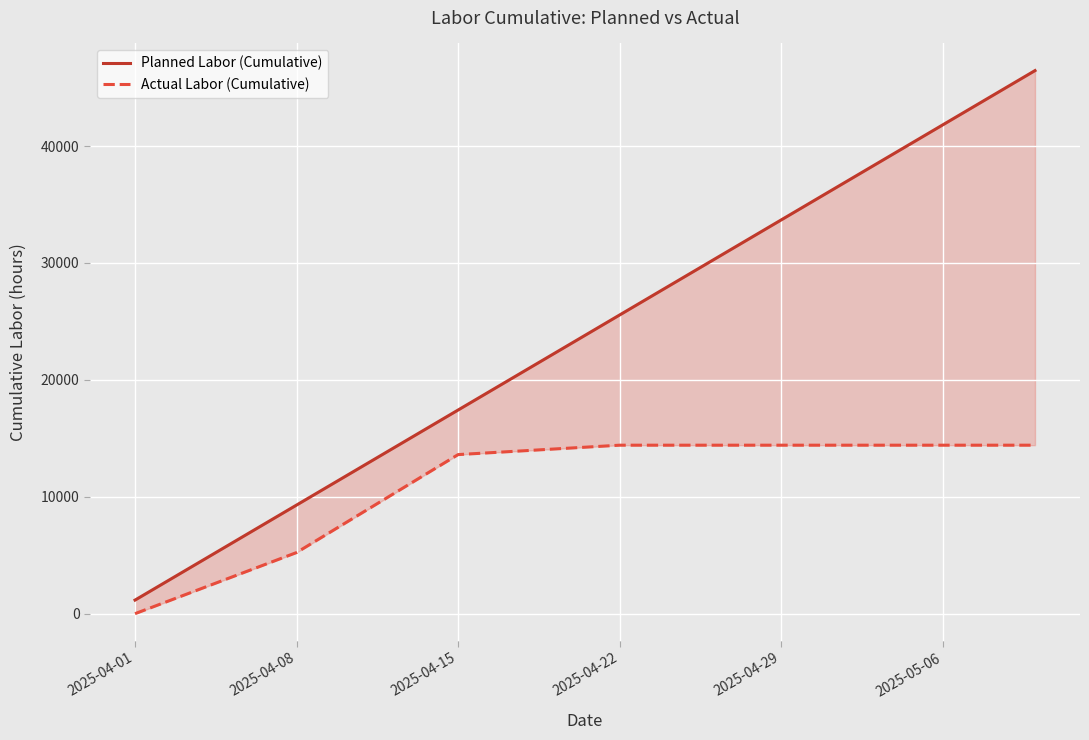

Where is Planned Labor (Cumulative) nearest to the value 23809?

2025-04-22